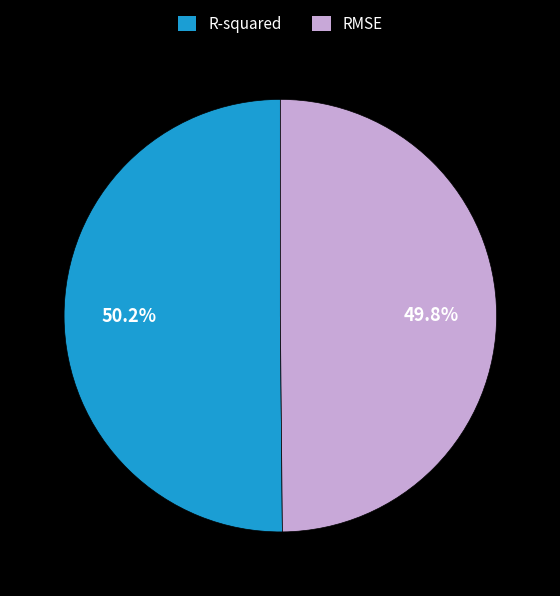

What percentage is the R-squared slice, to the nearest percent?

50%